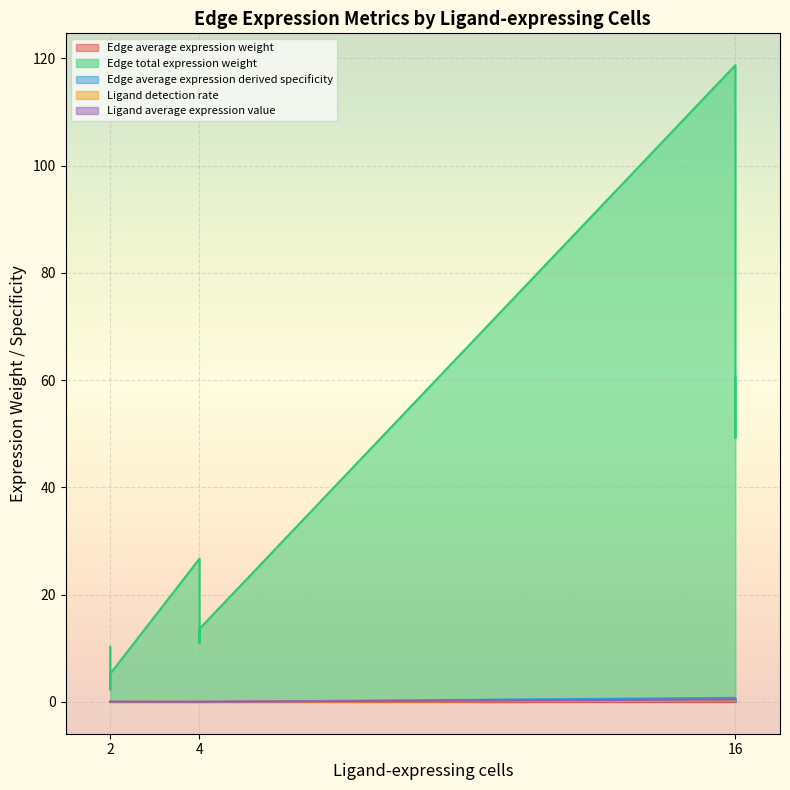

Reading left to right, extract all data points from this chart.

Edge average expression weight: 0.0	0.0	0.0	0.0	0.0	0.0	0.1	0.0	0.0
Edge total expression weight: 10.3	2.3	5.2	26.7	11.1	13.6	118.7	49.2	60.6
Edge average expression derived specificity: 0.0	0.0	0.0	0.0	0.0	0.0	0.8	0.0	0.2
Ligand detection rate: 0.0	0.0	0.0	0.0	0.0	0.0	0.2	0.2	0.2
Ligand average expression value: 0.0	0.0	0.0	0.0	0.0	0.0	0.5	0.5	0.5